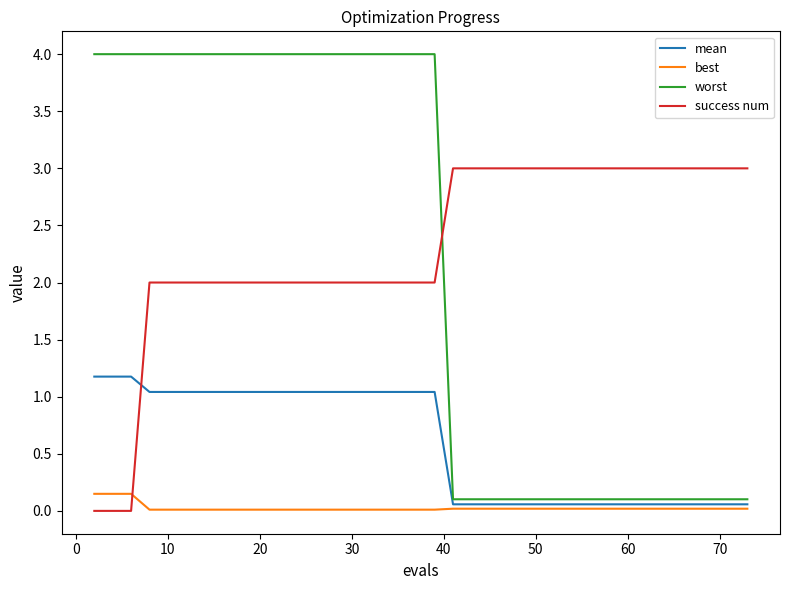

Which series has the largest range (max minus min)?

worst